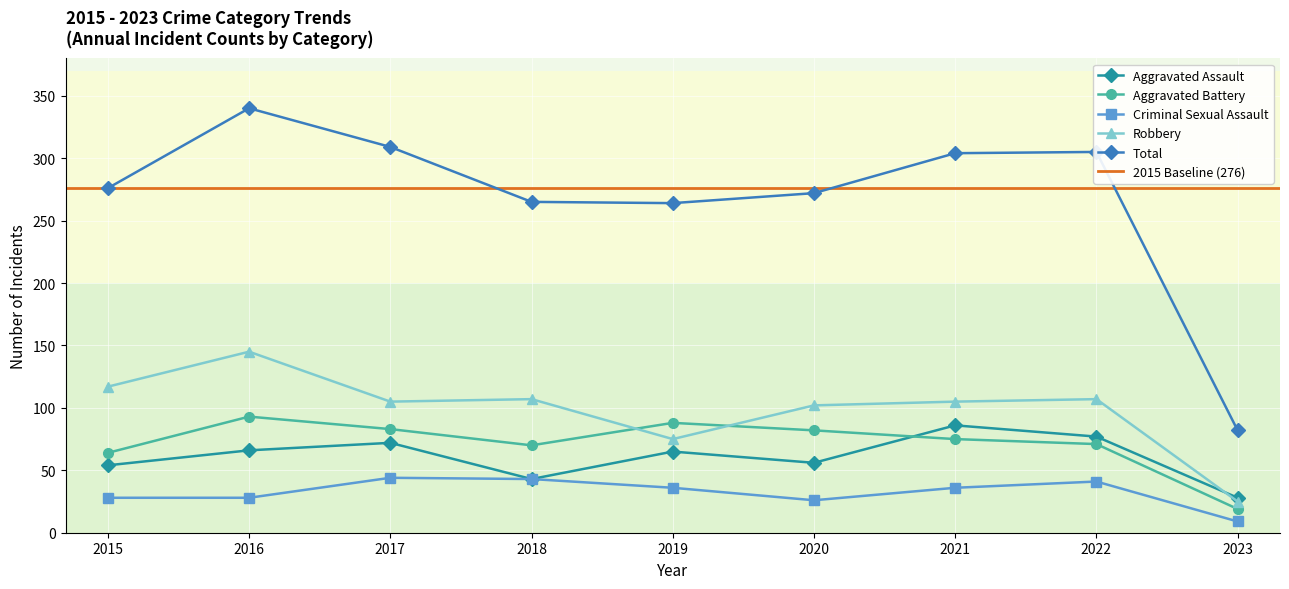

What is the greatest value displayed?

340